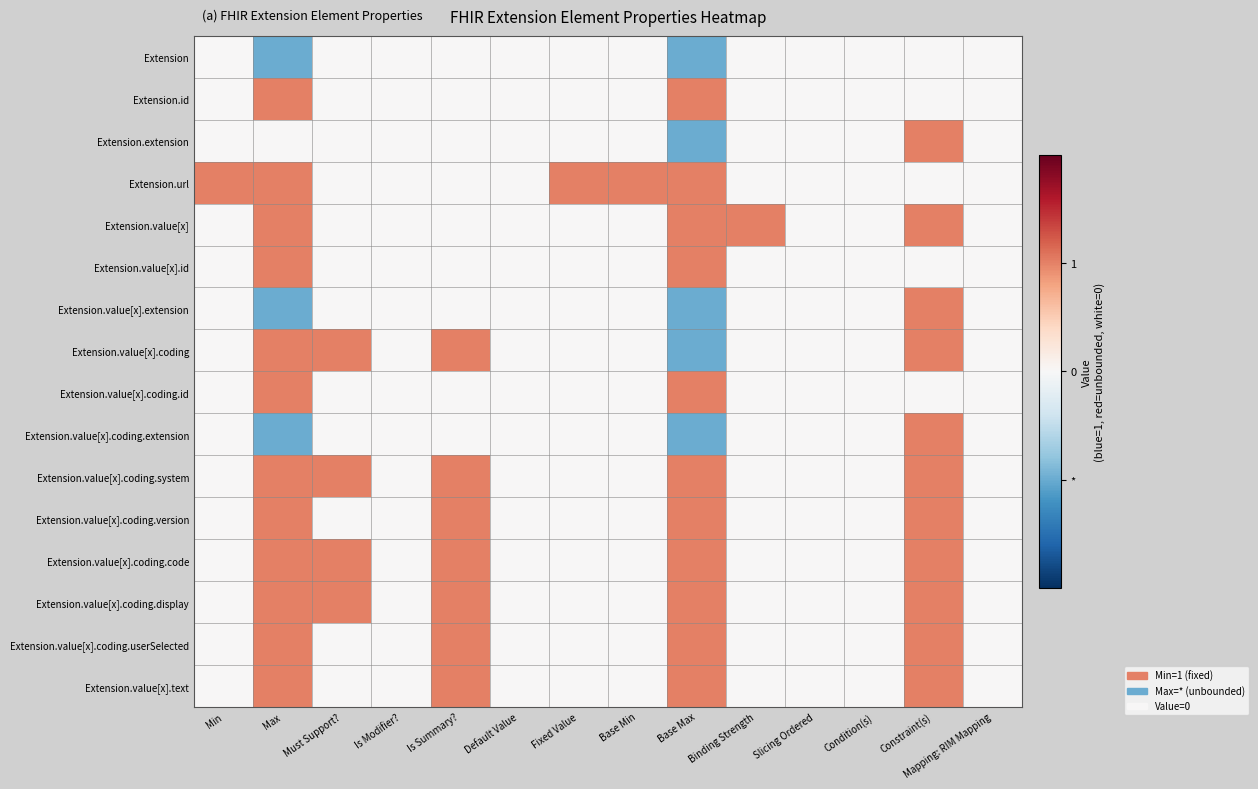

Which category has the highest value across all series?

Max